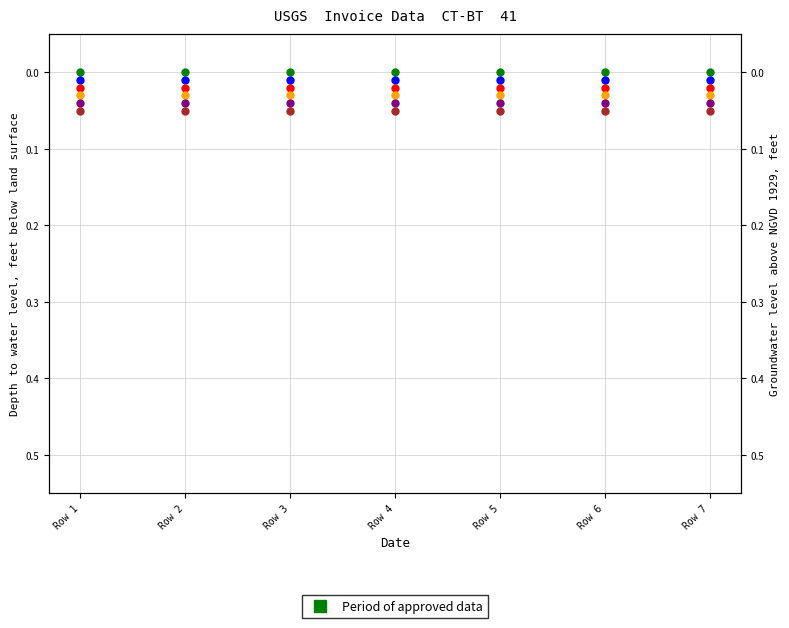

True or false: items has a value of 0.0 at Row 5.

True